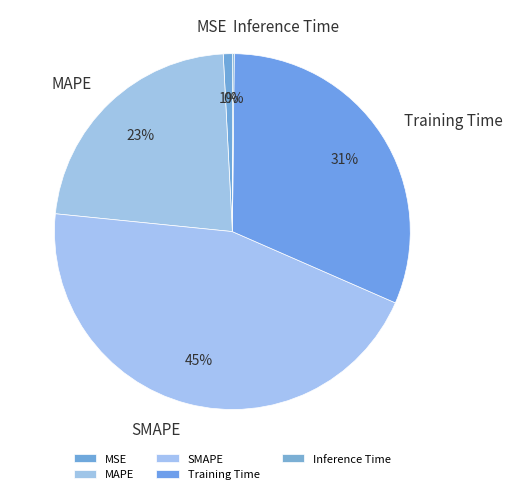

To the nearest percent, what is the difference between the largest and smallest slice percentages?

45%